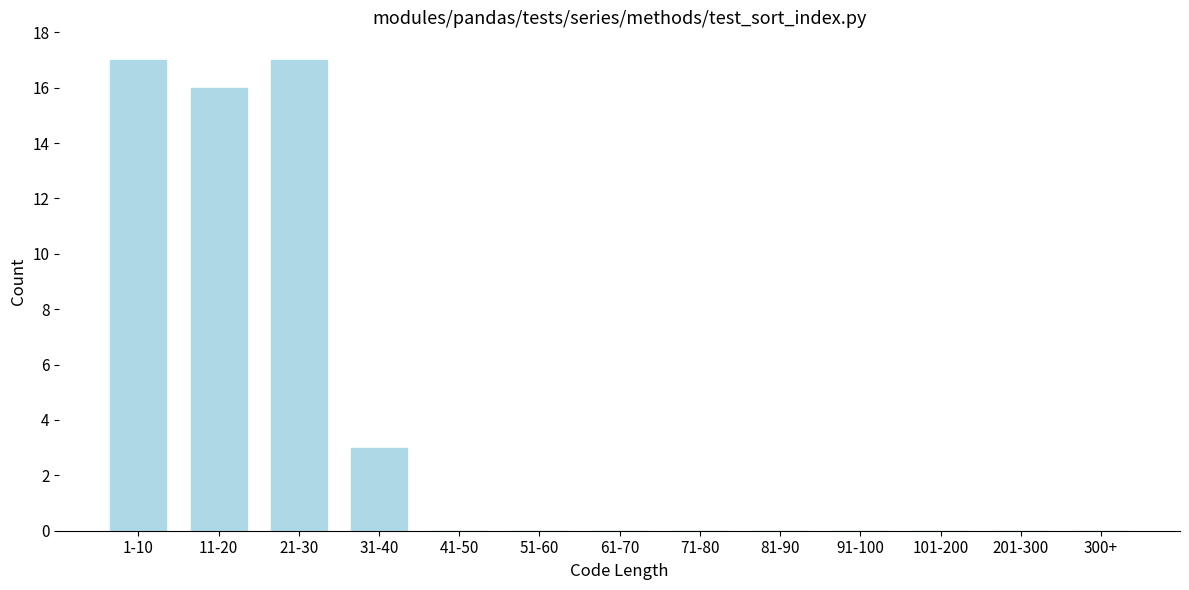

Reading left to right, what are all the values shown in this chart?

1-10=17	11-20=16	21-30=17	31-40=3	41-50=0	51-60=0	61-70=0	71-80=0	81-90=0	91-100=0	101-200=0	201-300=0	300+=0